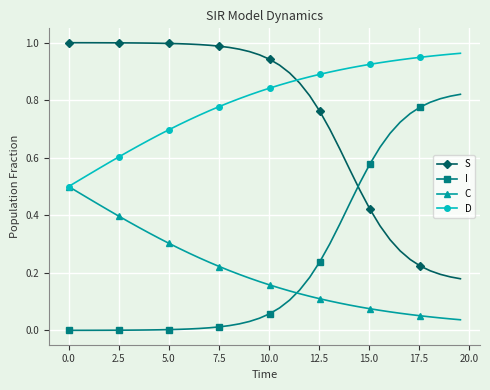

True or false: S and C cross at least once.

False